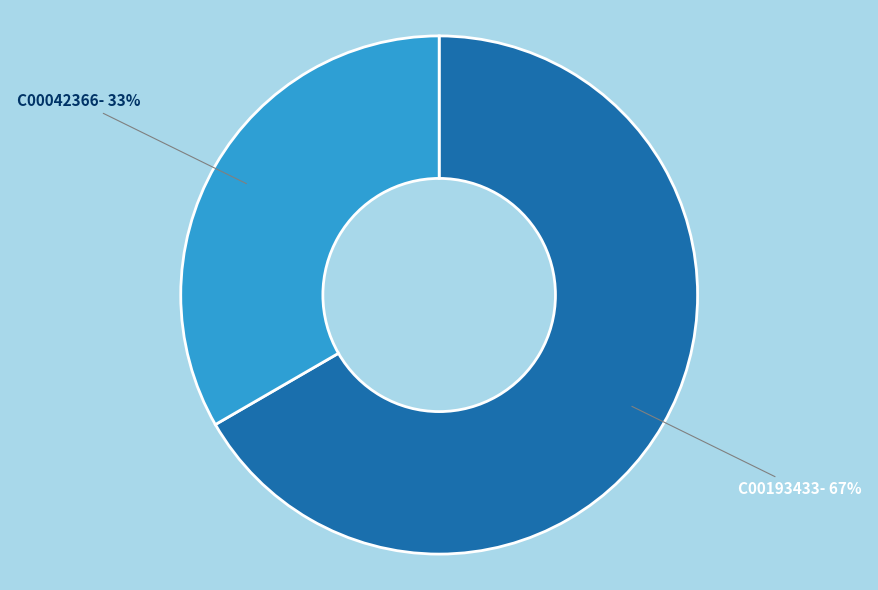

To the nearest percent, what is the average slice percentage?

50%